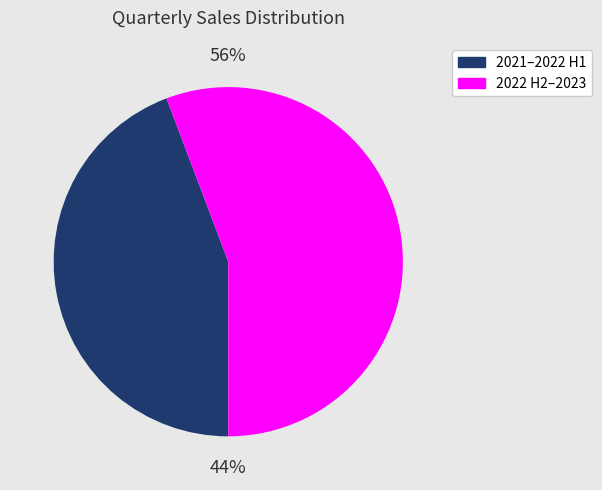

Rank the categories by value from lowest to highest.

2021–2022 H1, 2022 H2–2023